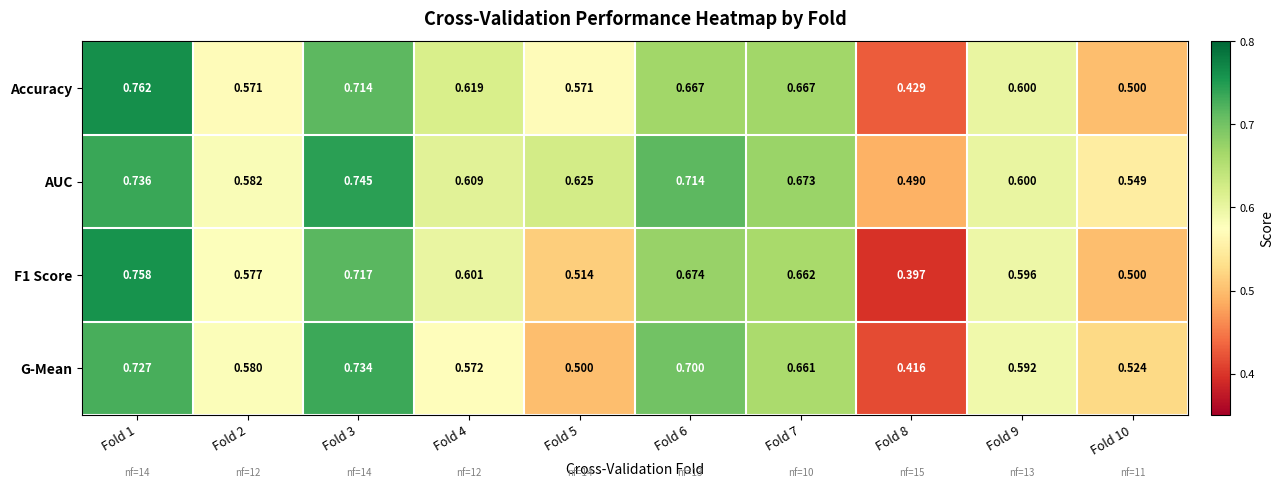

What is the total value across all series at Fold 8?

1.7